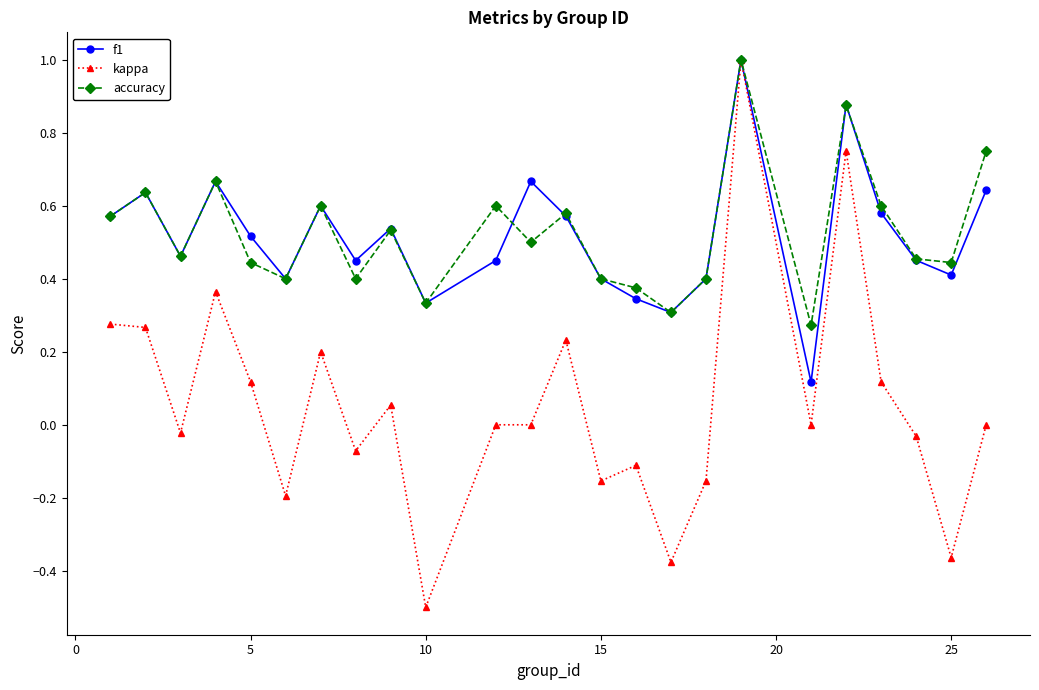

True or false: kappa has more than 0 interior local peaks.

True